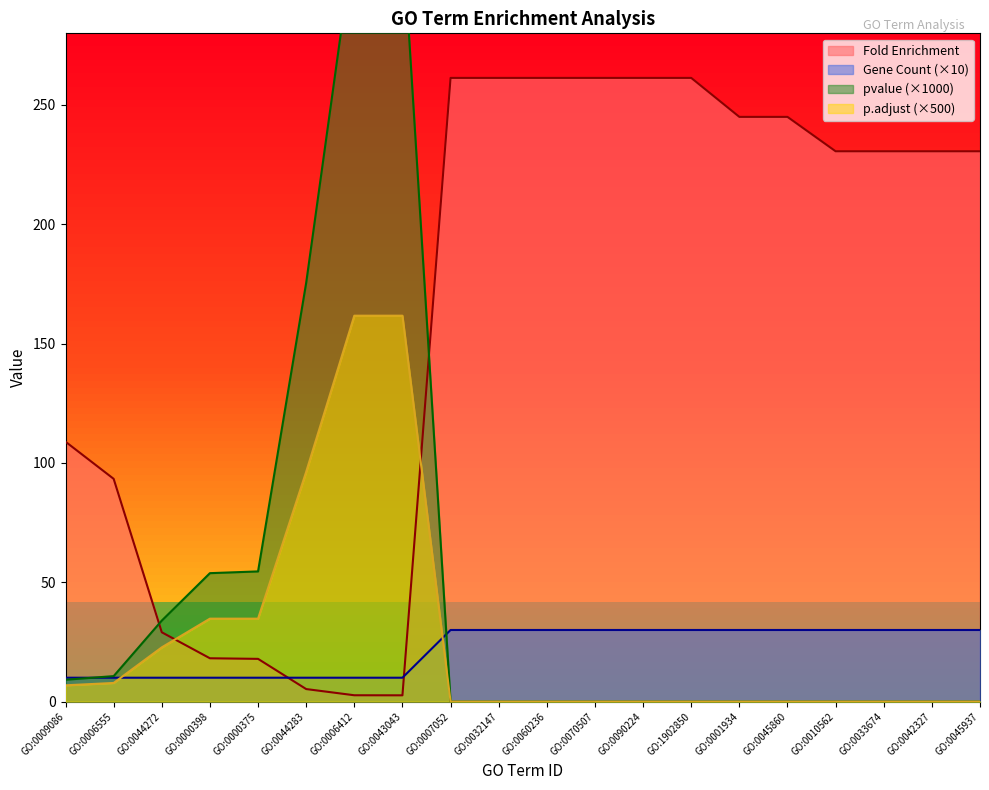

What is the sum of the p.adjust values at GO:0044272 and GO:0090224?

22.7